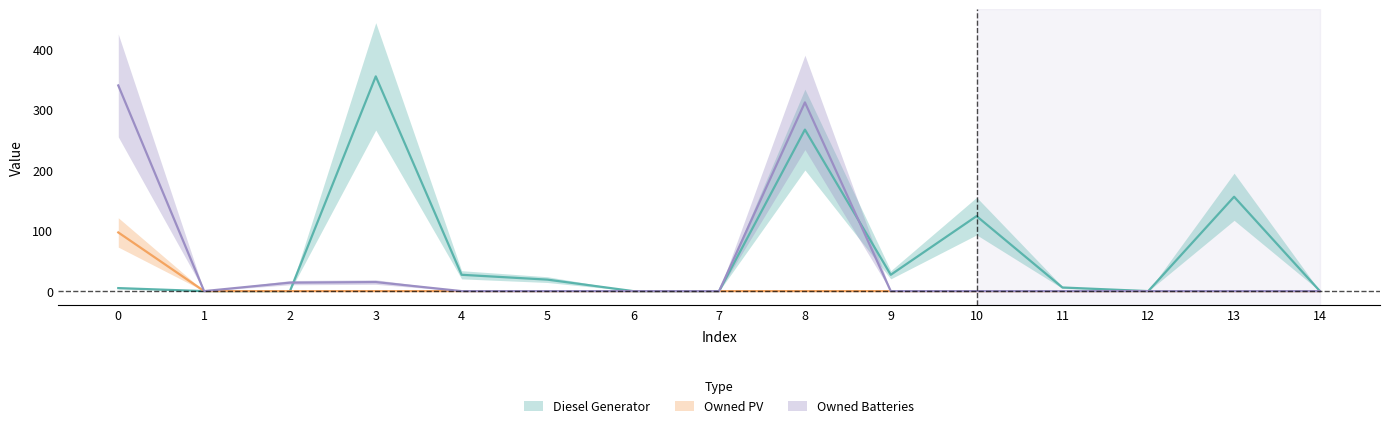

Is it true that Owned Batteries equals 0 at 12?

True